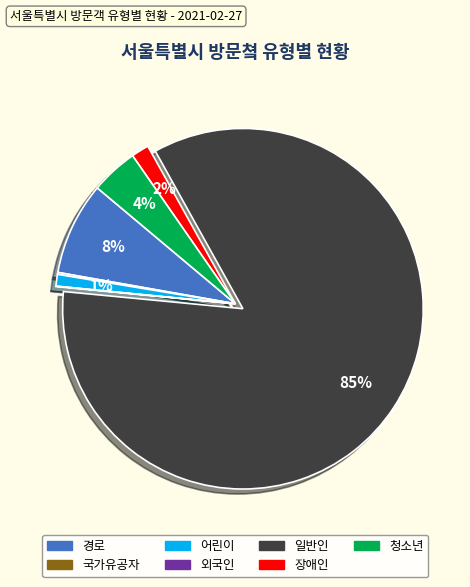

To the nearest percent, what is the combined percentage of 일반인 and 어린이?

86%